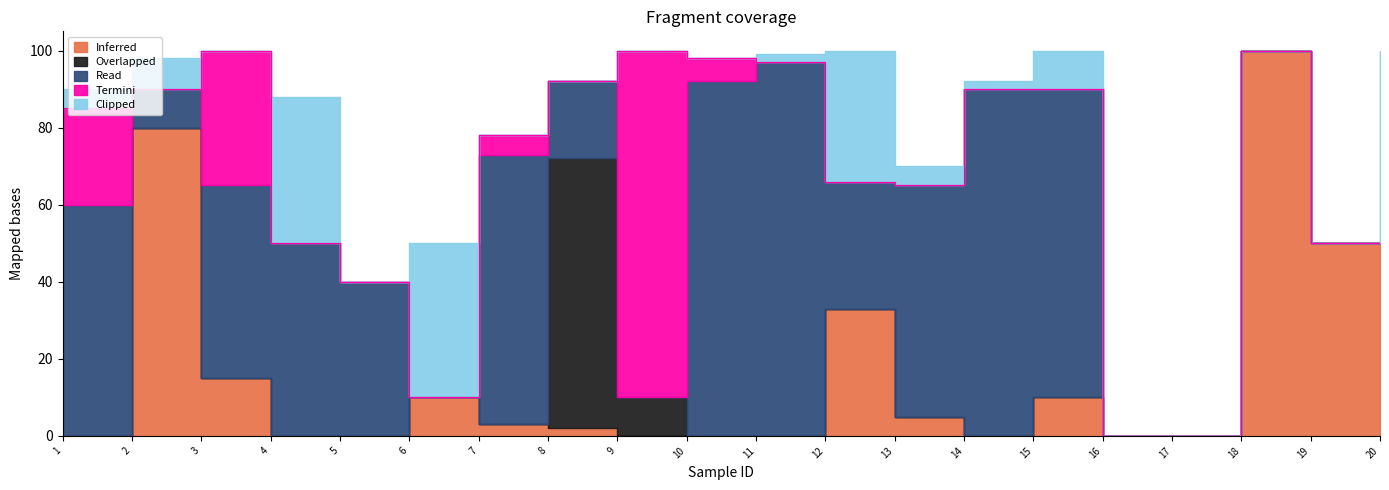

How many interior local peaks does the Inferred series have?

5